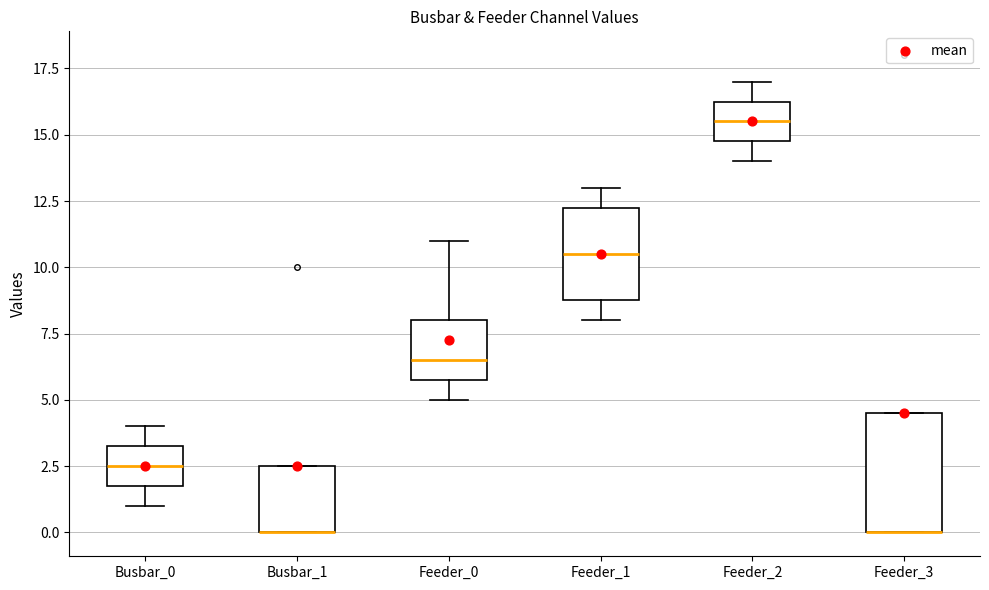

Where does the lower whisker of the box for Feeder_0 end on the y-axis? The values are not printed on the chart, so give them approximately, as read against the axis.

5.0